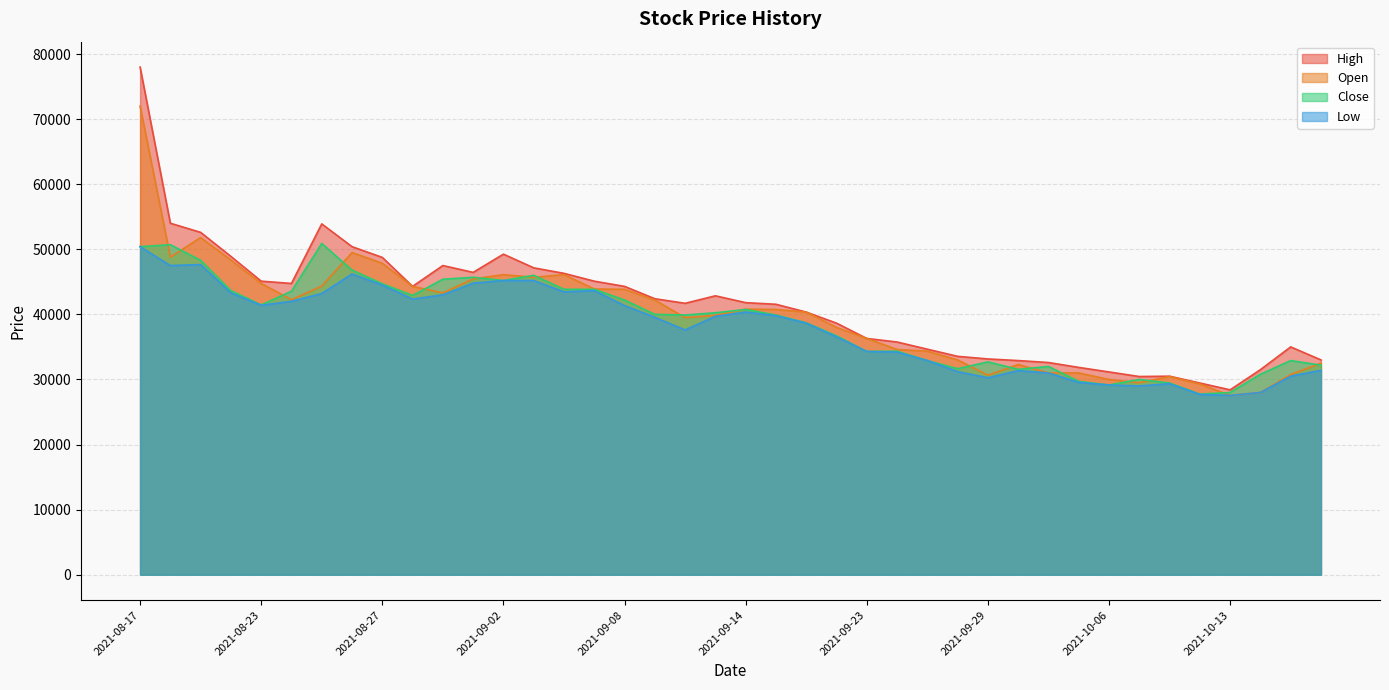

What is the difference between the maximum and second lowest values in the Low series?

22700